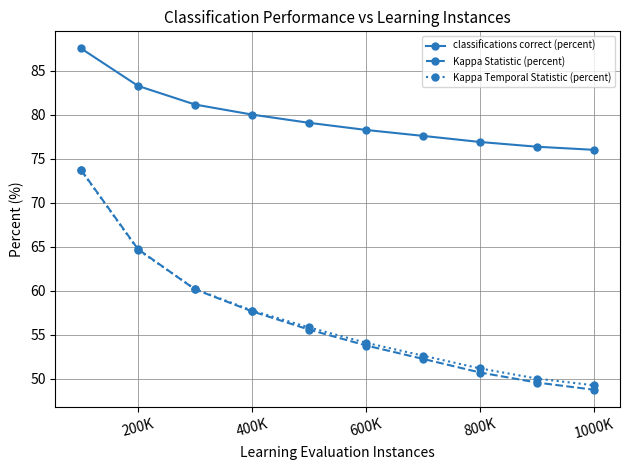

What is the highest value of the Kappa Temporal Statistic (percent) series?

73.7